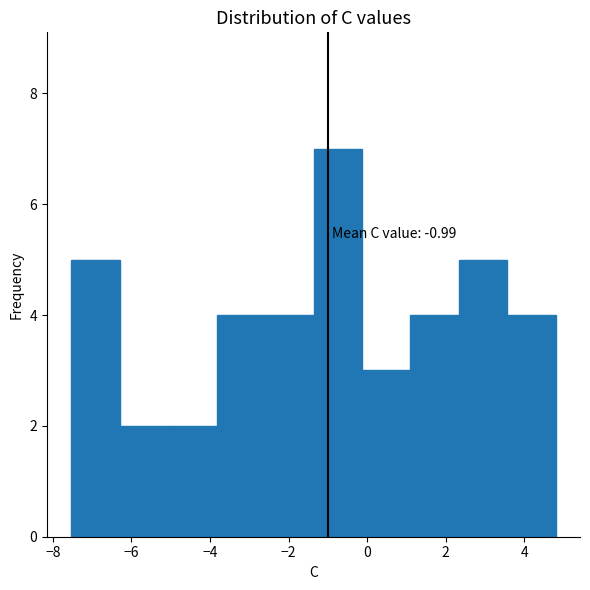

Which range on the x-axis has the tallest bar?

-1.4 to -0.2